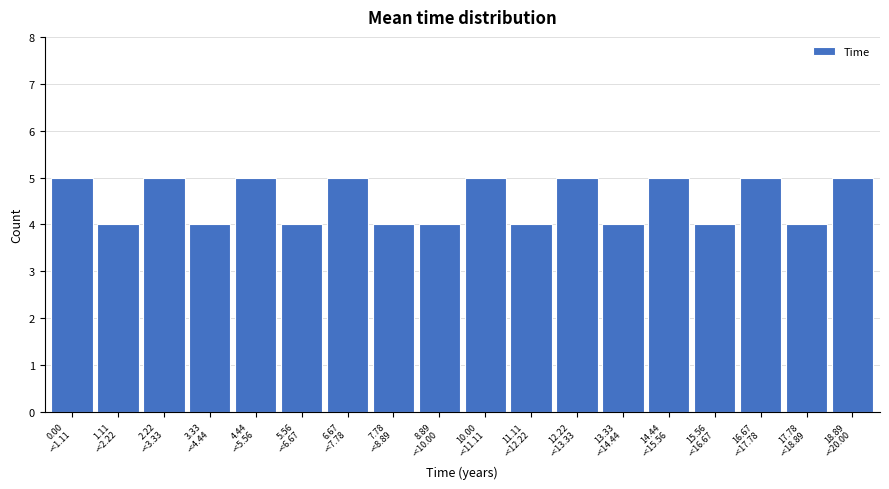

Reading left to right, transcribe all the data shown in this chart.

5	4	5	4	5	4	5	4	4	5	4	5	4	5	4	5	4	5